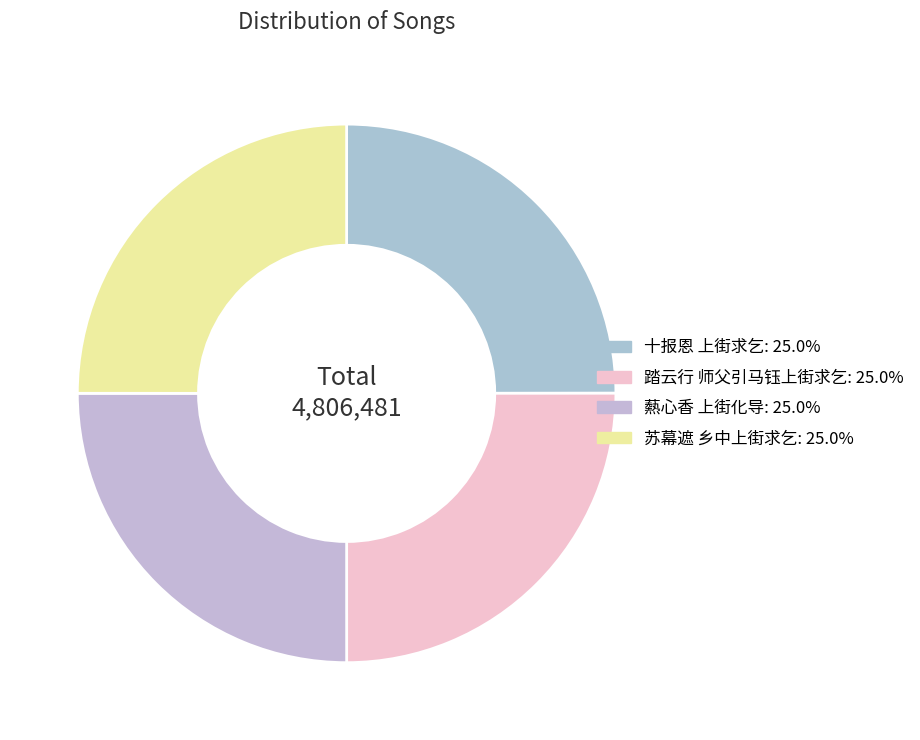

The 踏云行 师父引马钰上街求乞 slice represents 37% of the pie. True or false?

False